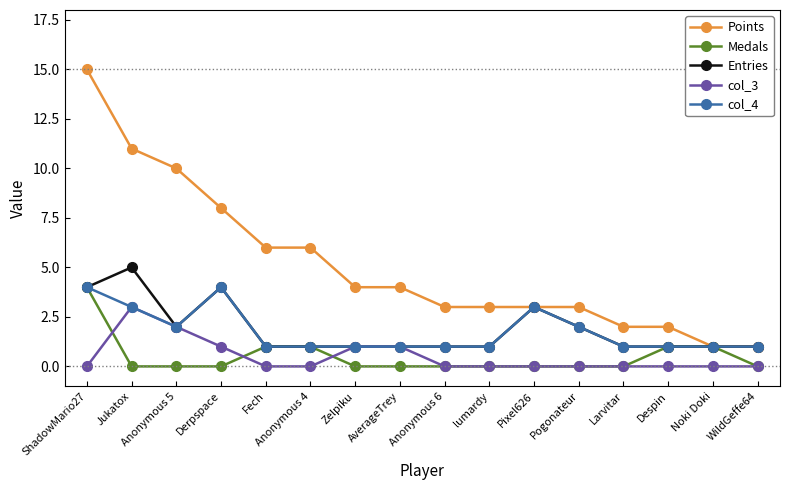

What is the maximum value shown in the chart?

15